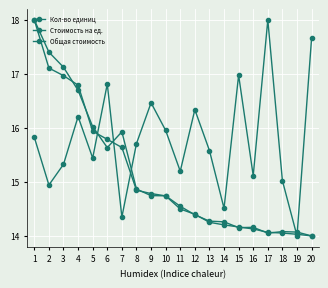

The value of Общая стоимость at 7 is 15.6. True or false?

True